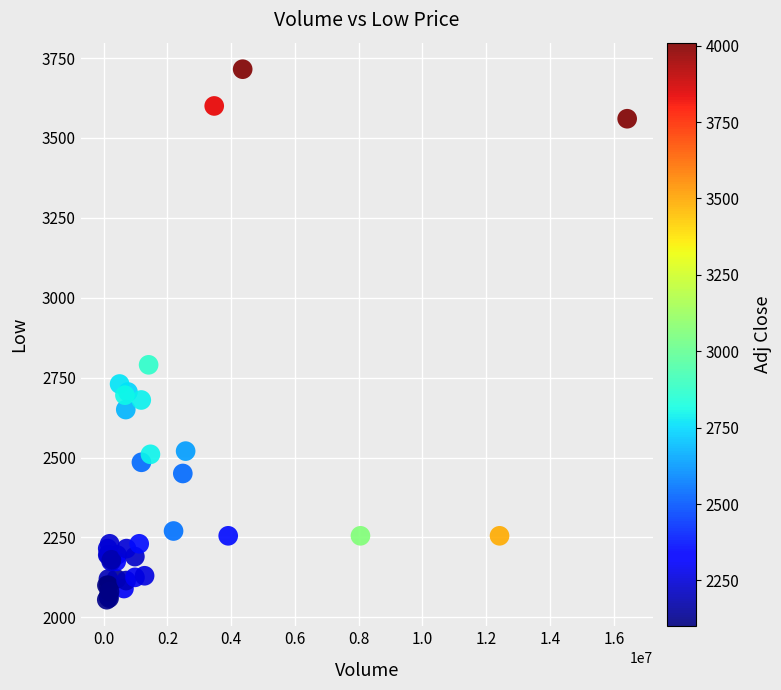

What Y value in the scatter plot is closest to 2885?

2790